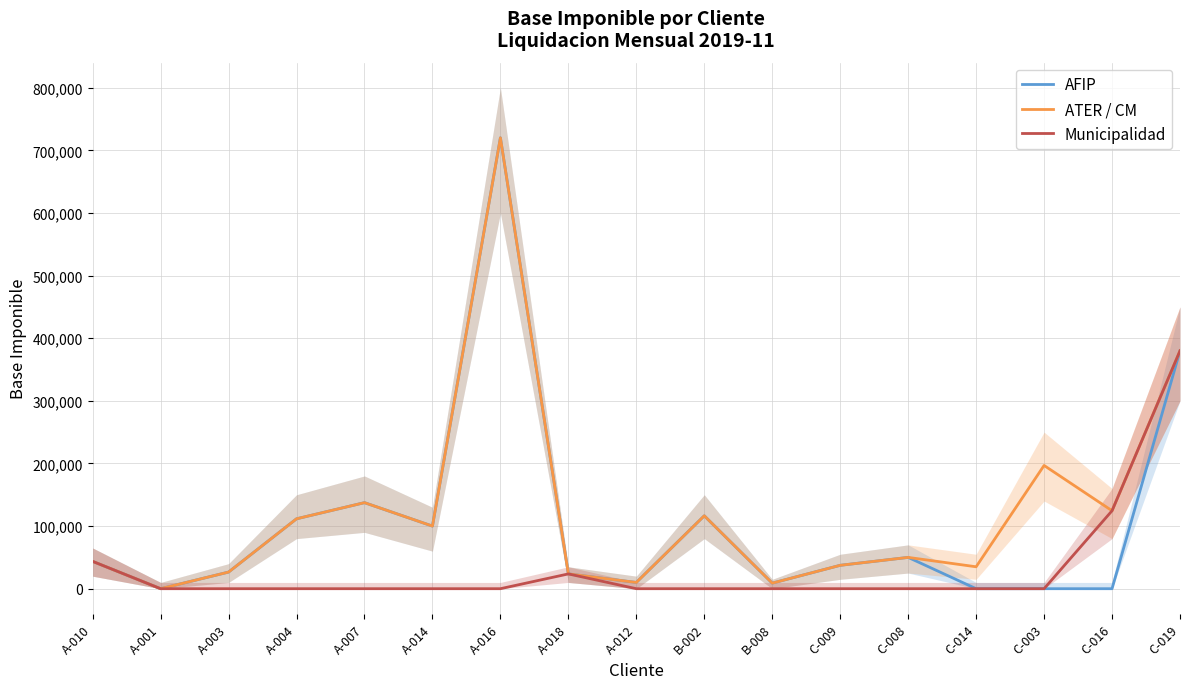

In AFIP, how many points are higher than both neighbors (excluding endpoints)?

4